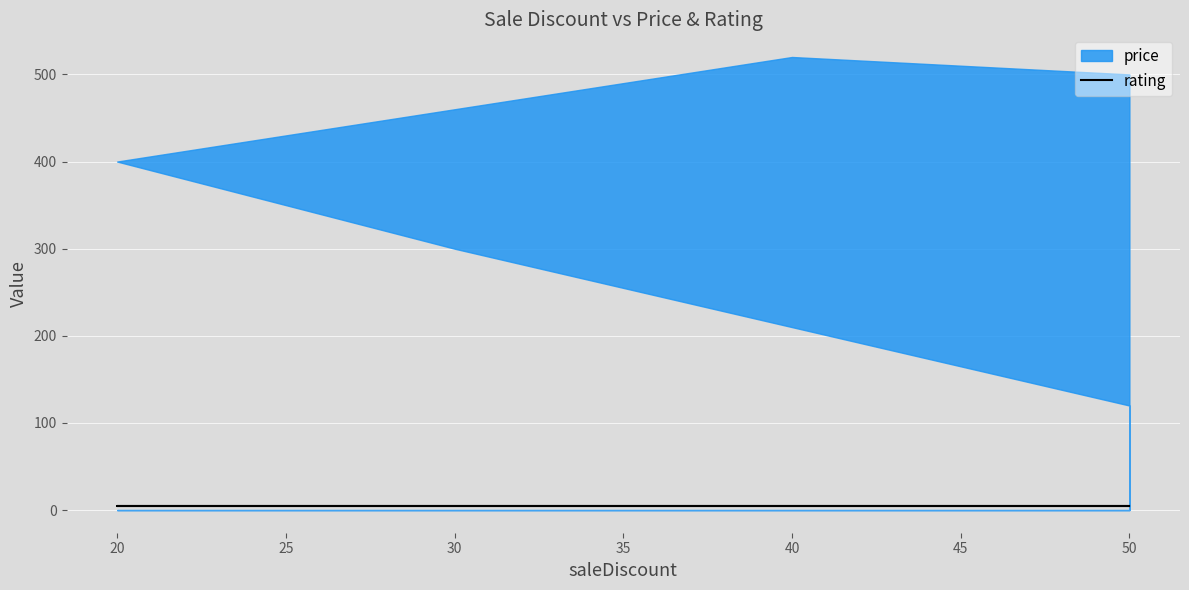

The rating series shows 7 at 50. True or false?

False